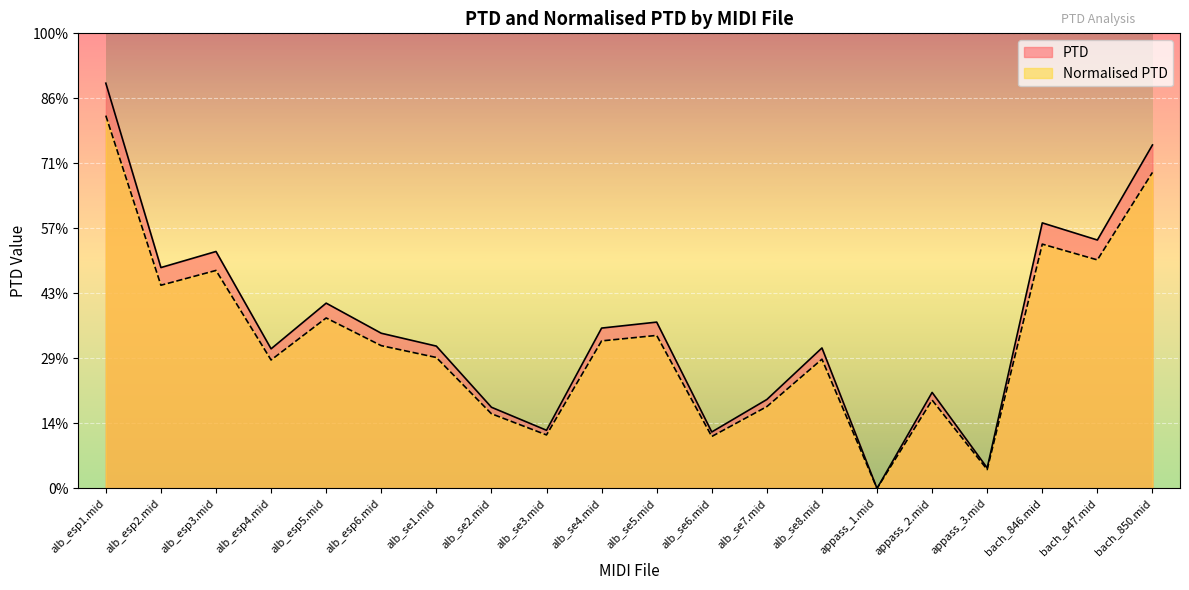

True or false: PTD and Normalised PTD intersect in this chart.

False